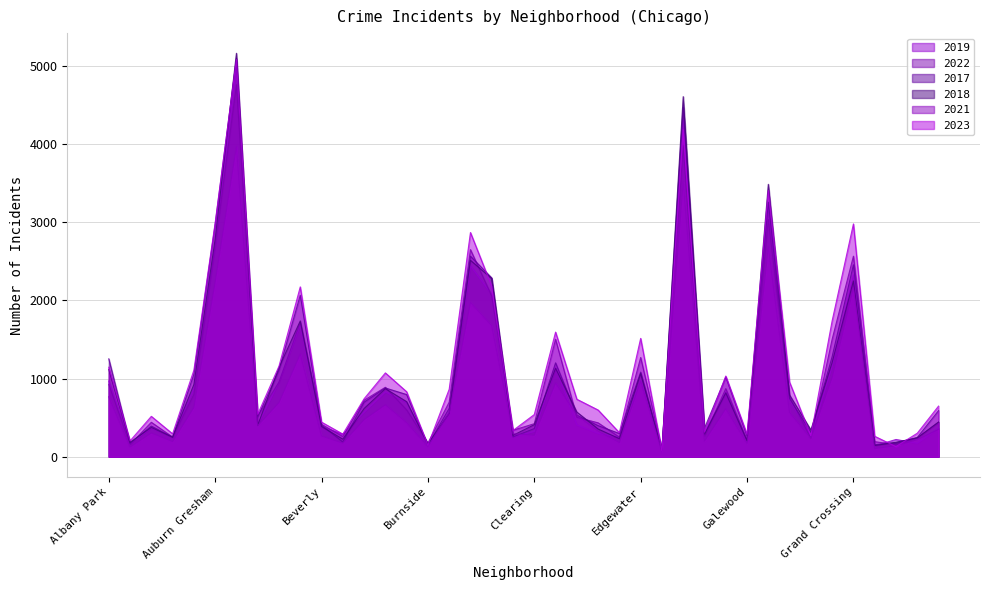

Does the chart have visible grid lines?

Yes